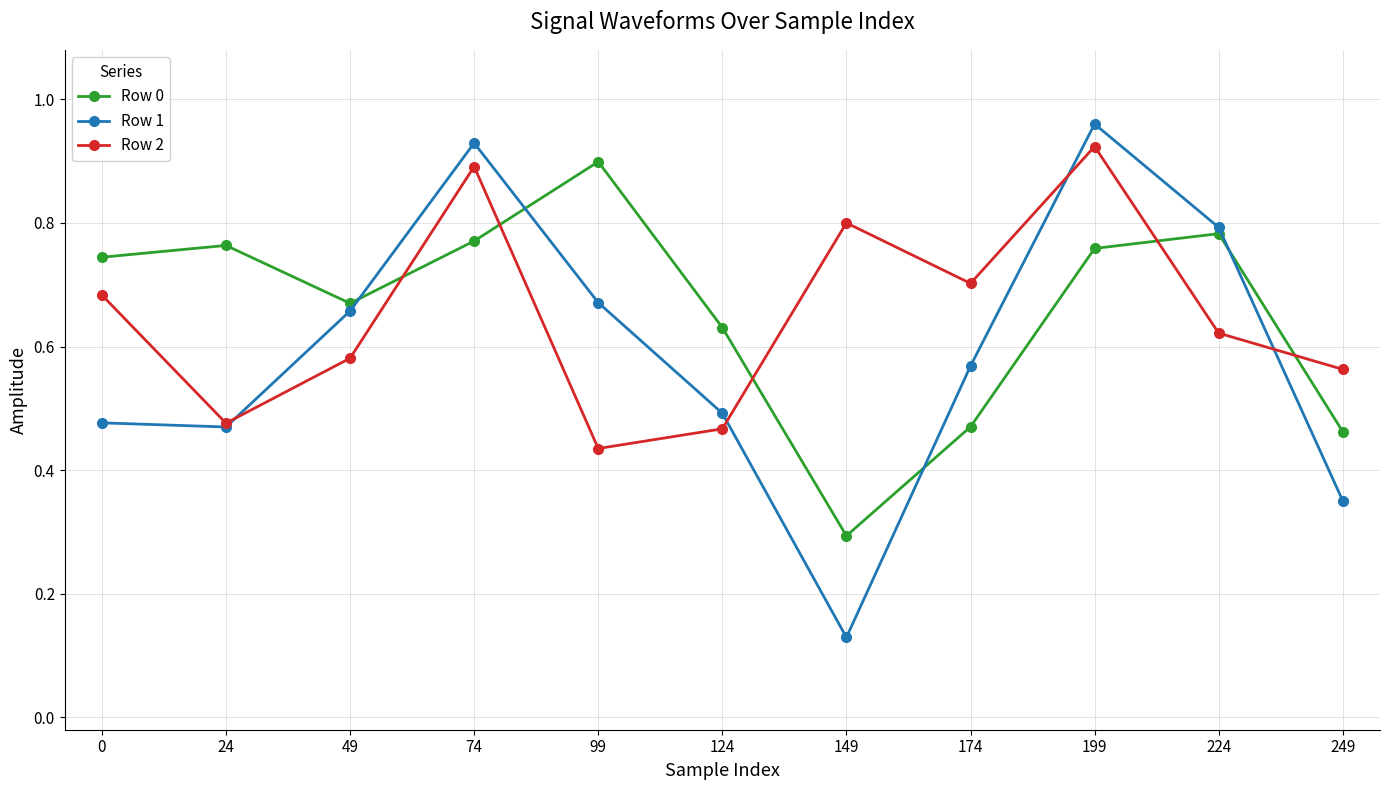

Where is the first local maximum for Row 2?

74